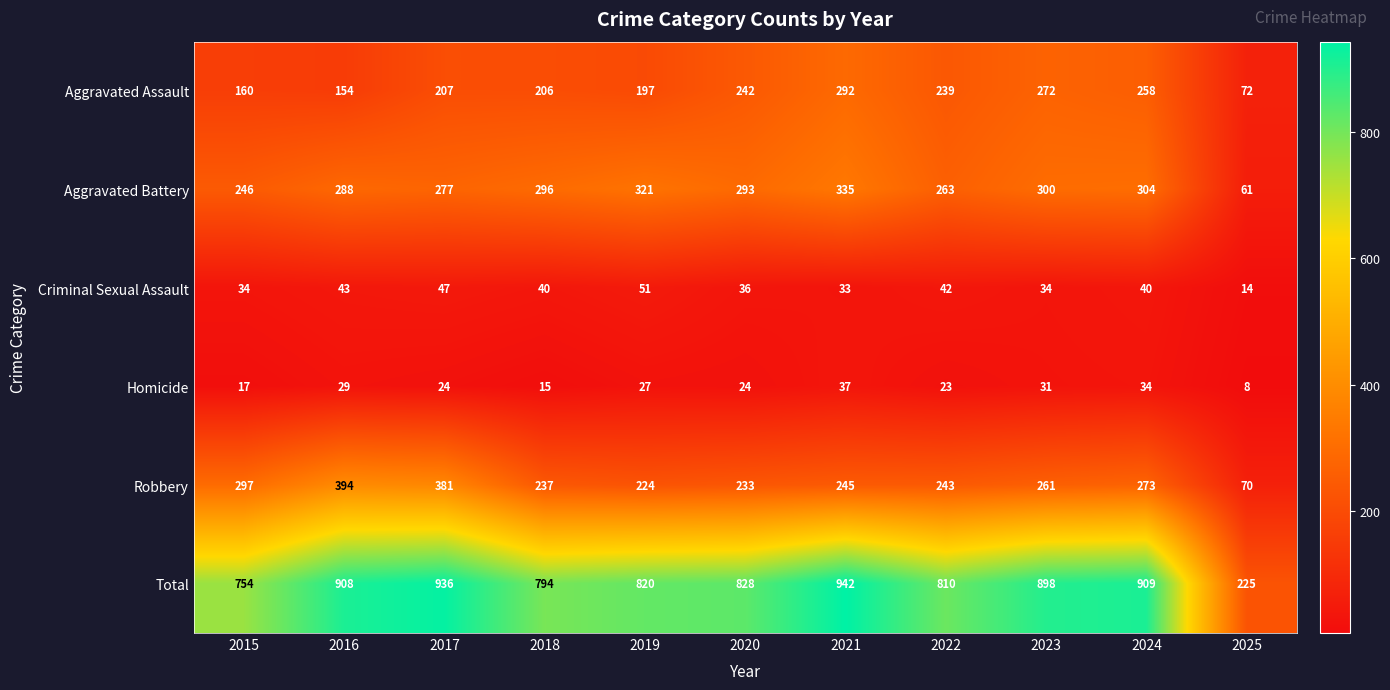

Which series has the widest spread of values?

Total